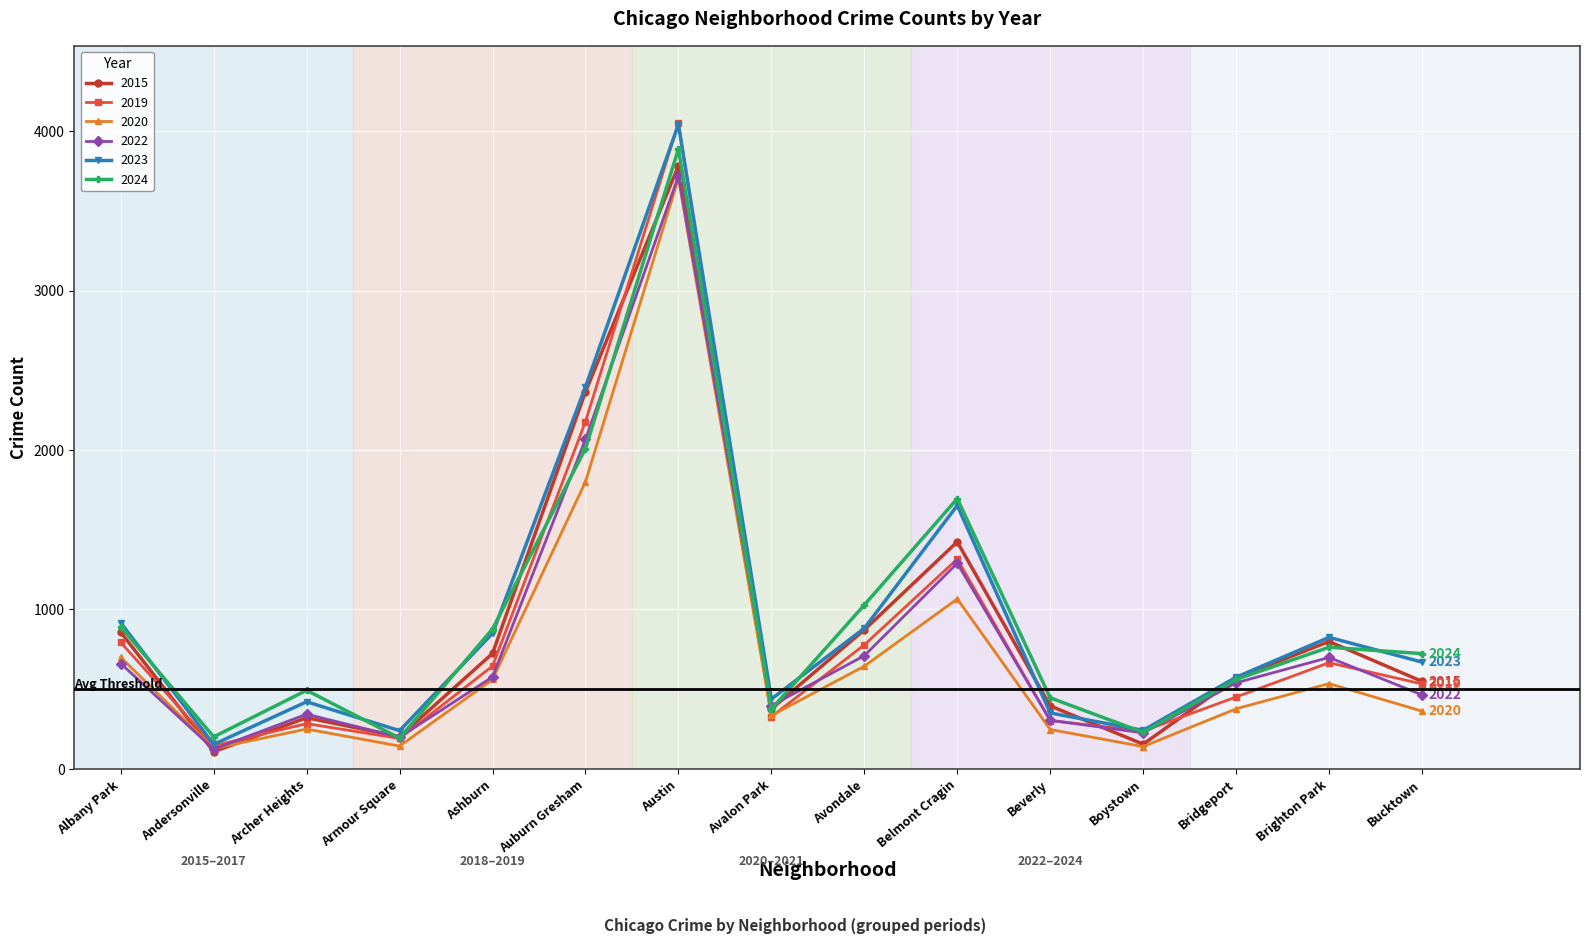

Which category has the highest value in the 2015 series?

Austin